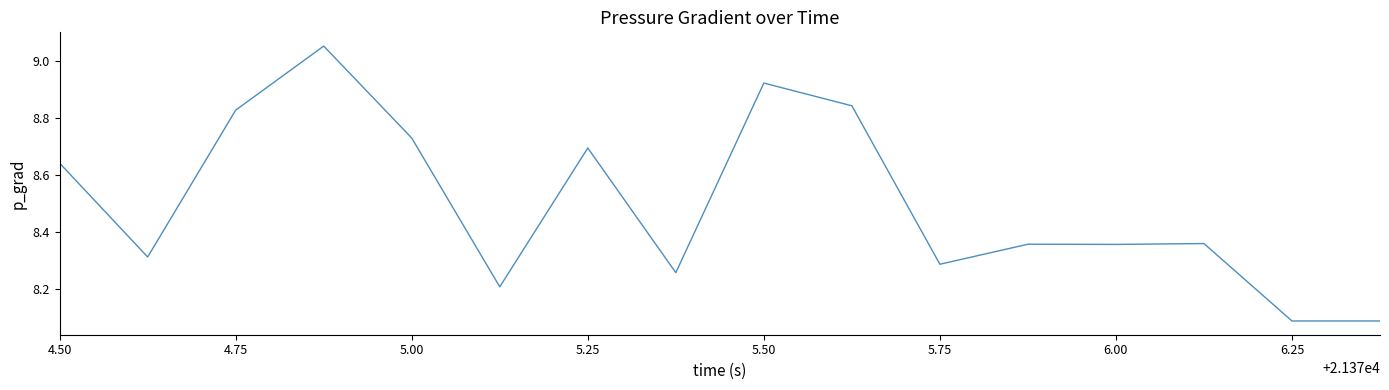

How many distinct data groups are displayed?

1